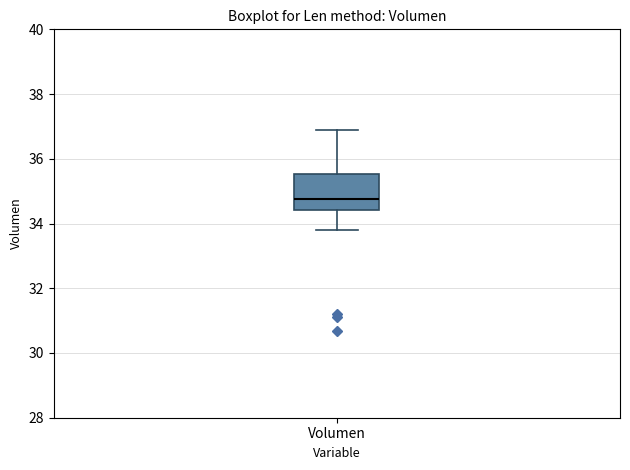

Transcribe this box plot: give where the median line is, the range the box spans, and where the two whiskers end, as read against the y-axis. The values are not printed on the chart, so give them approximately, as read against the axis.

median 34.8, box 34.4 to 35.6, whiskers 33.8 to 36.8